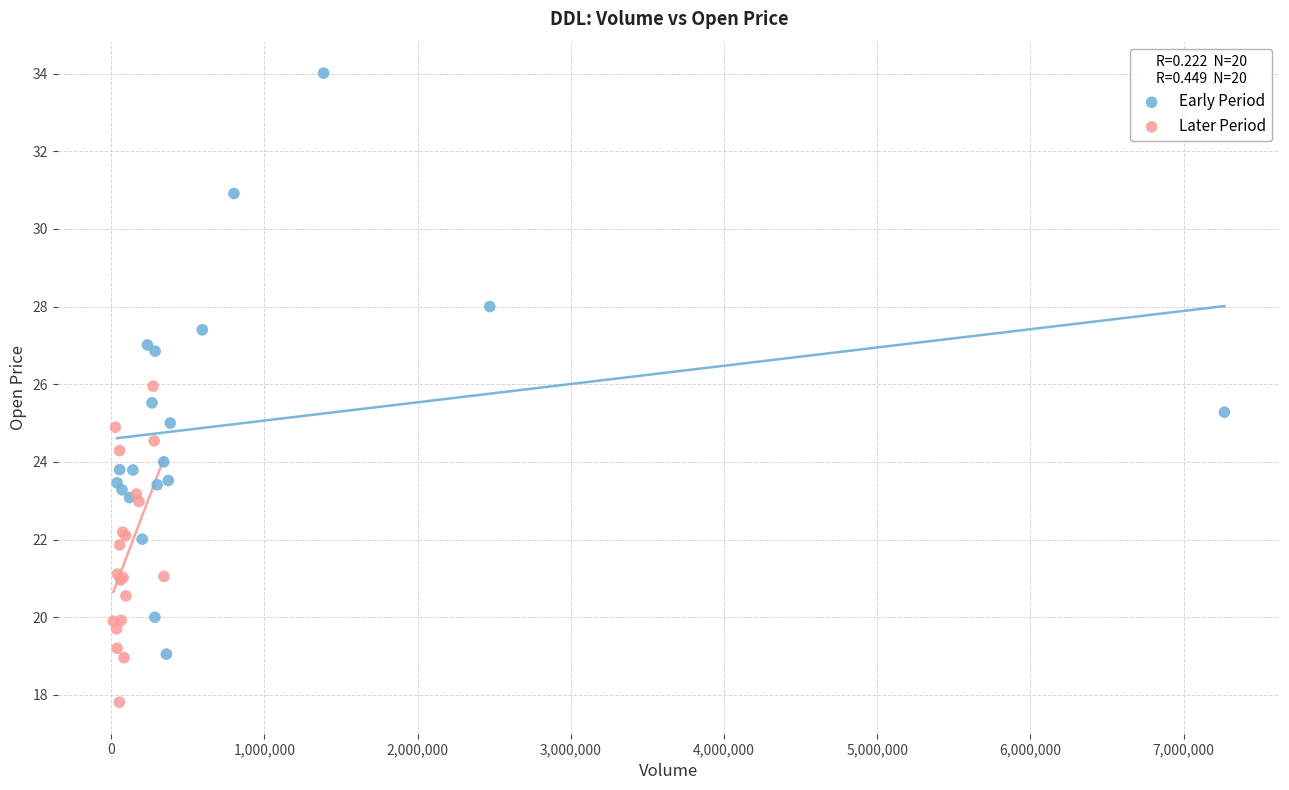

Which series contains the highest Y value?

Early Period